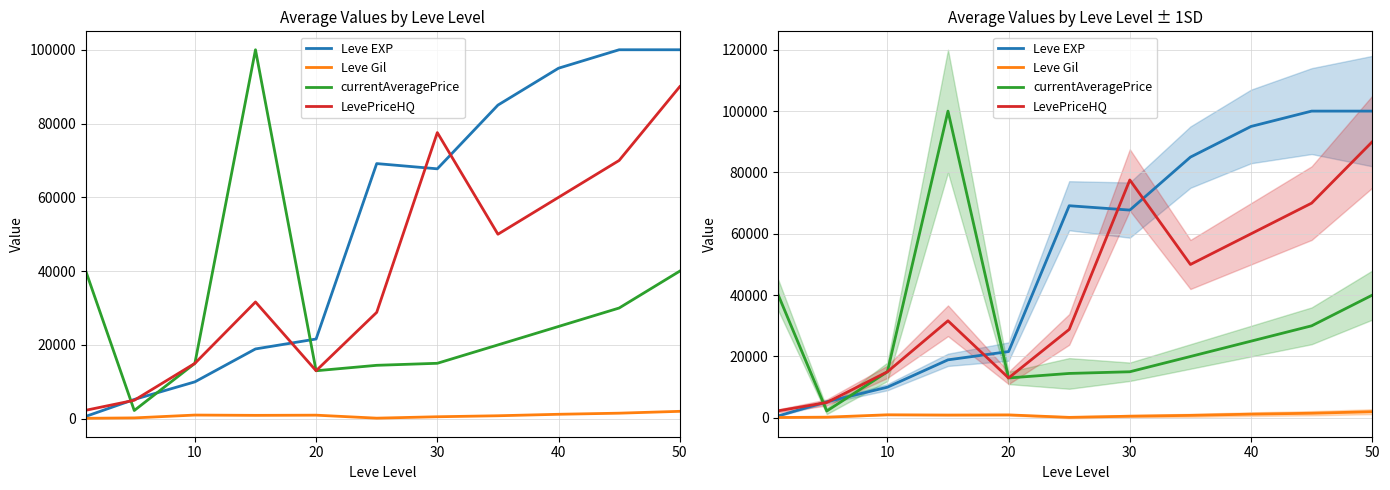

True or false: Leve Gil has a value of 300 at 30.

False